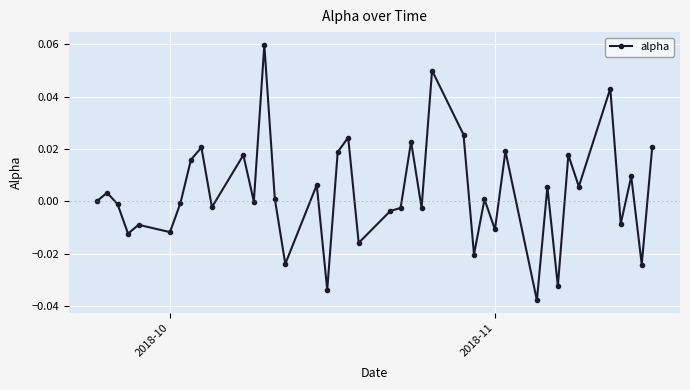

Does the chart display data point markers on the line(s)?

Yes